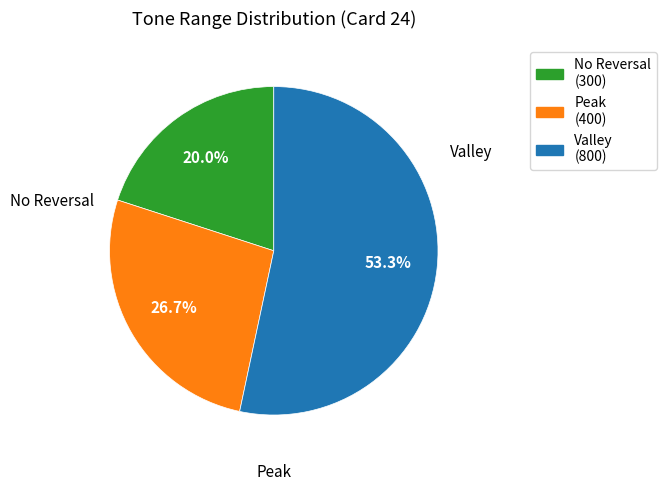

Is there any slice that represents more than half of the pie?

Yes